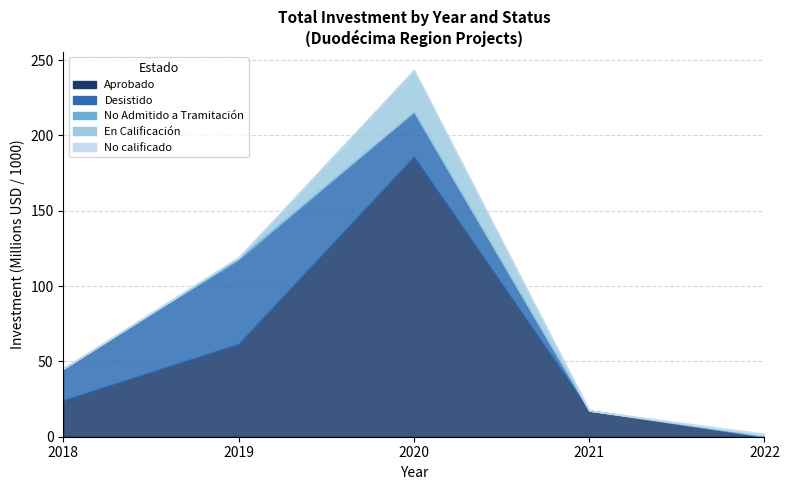

What is the sum of all No calificado values?

1